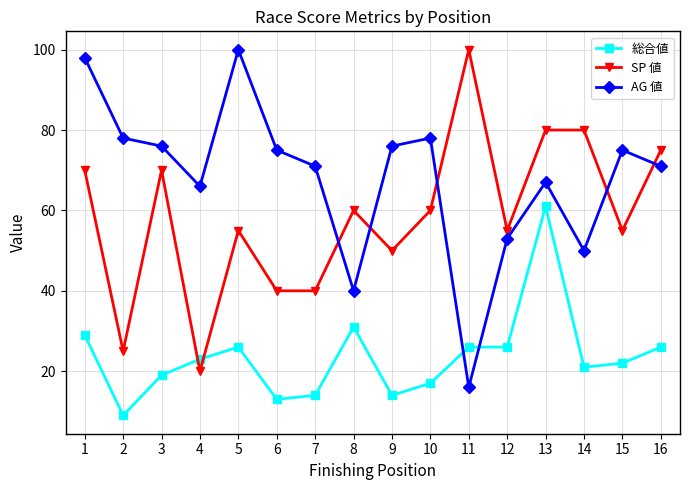

After their last crossing, which series has the higher values: 総合値 or AG 値?

AG 値